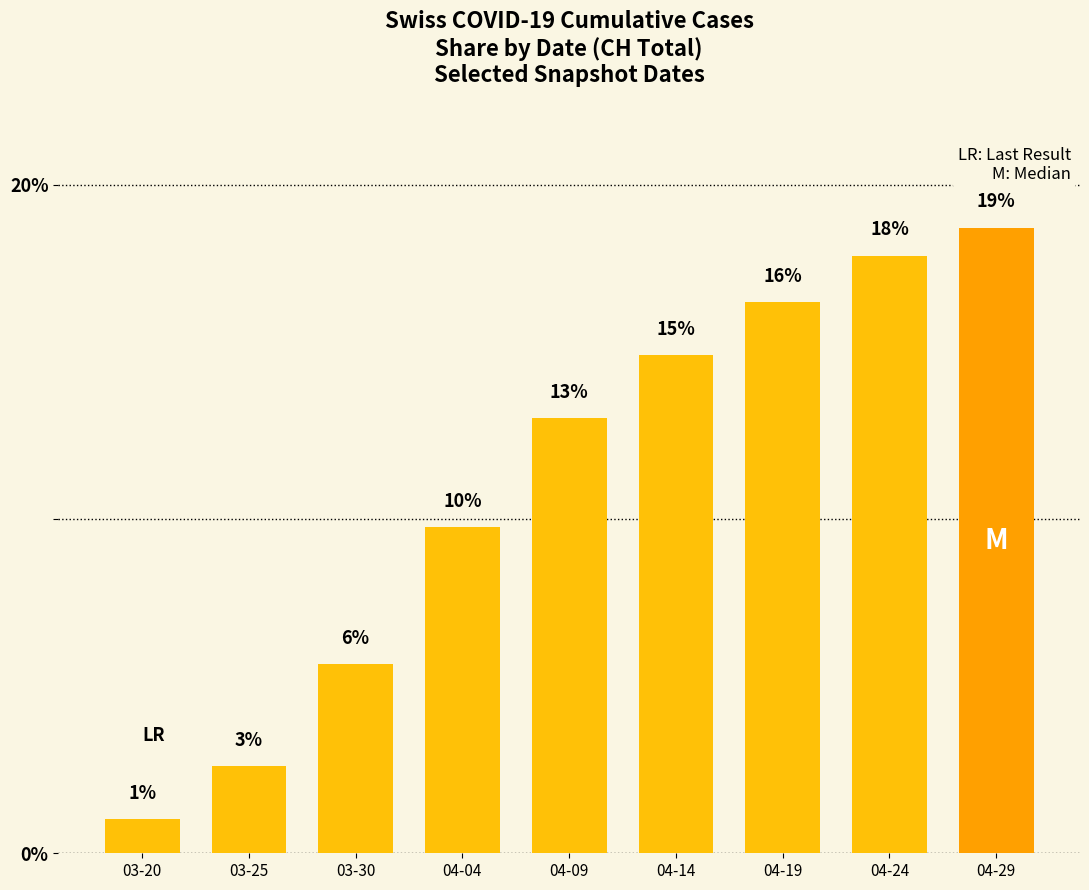

Does the chart contain any negative values?

No